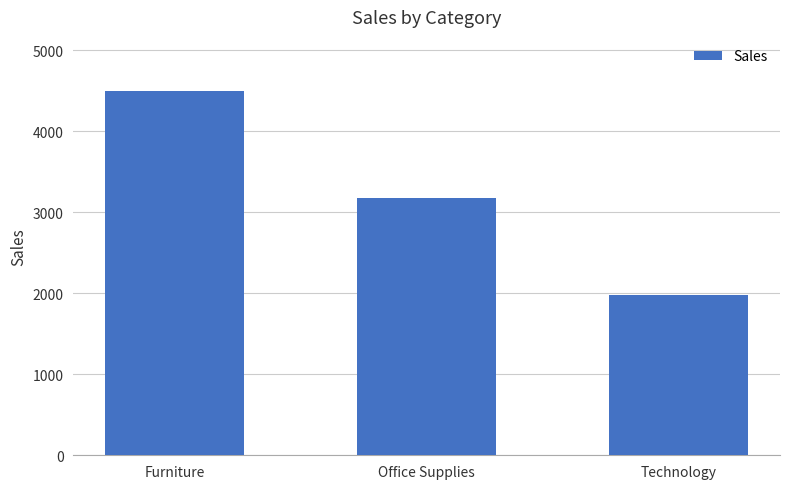

Between Office Supplies and Furniture, which is larger?

Furniture